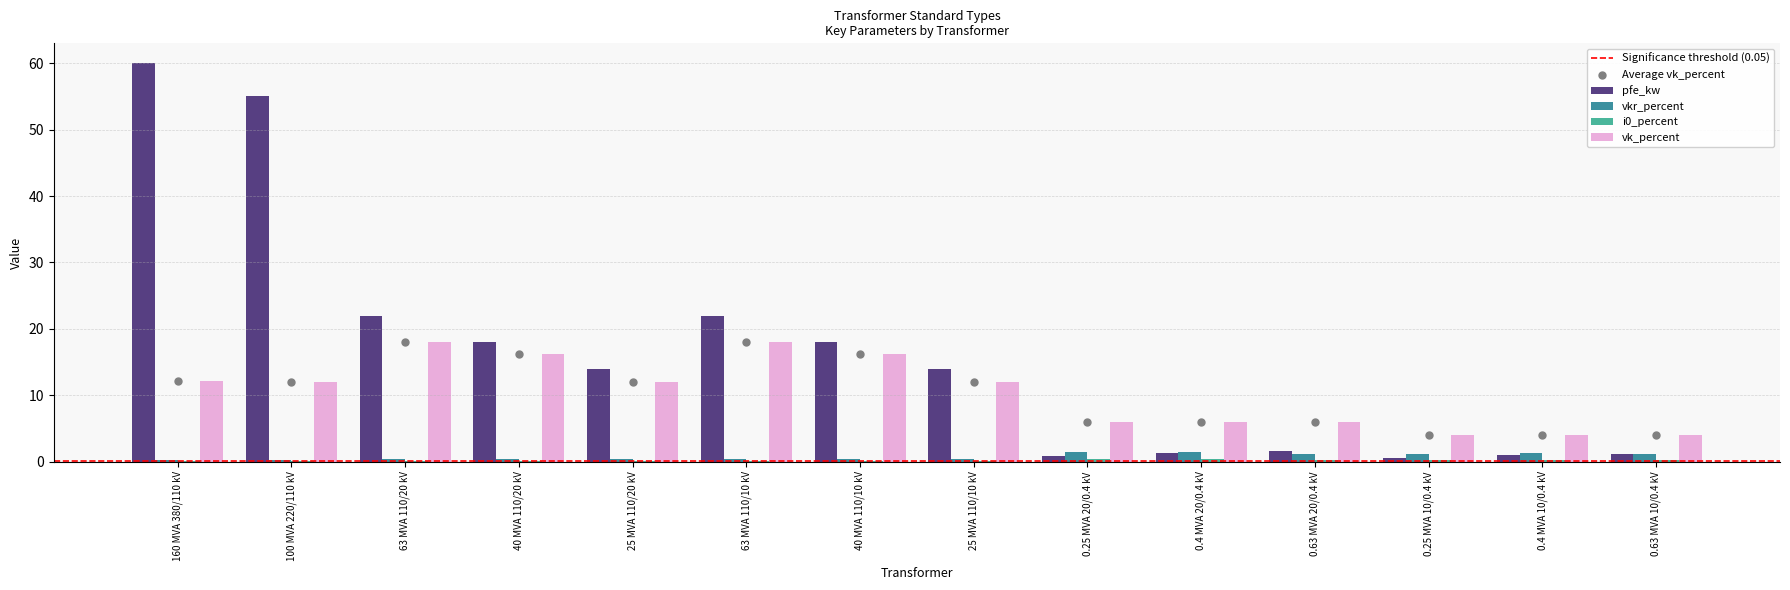

Which series has the largest total across all categories?

pfe_kw